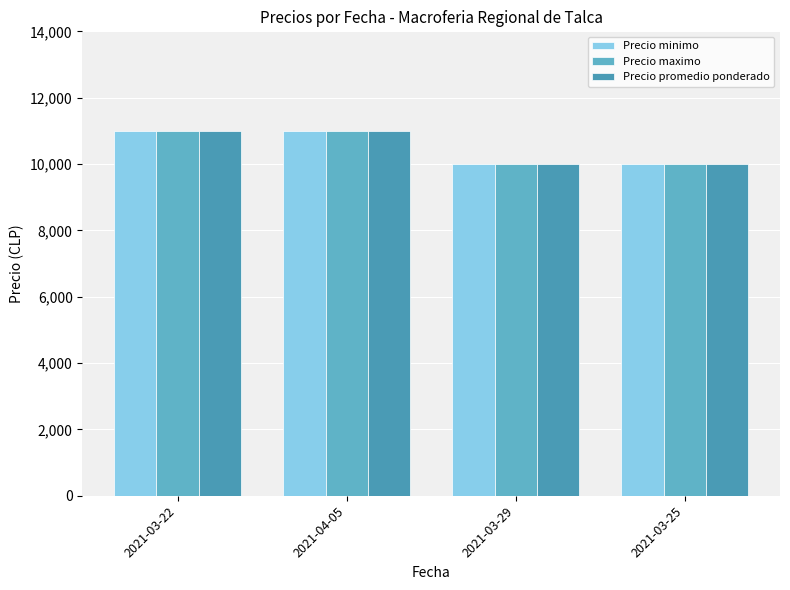

The Precio minimo series shows 15750 at 2021-03-29. True or false?

False